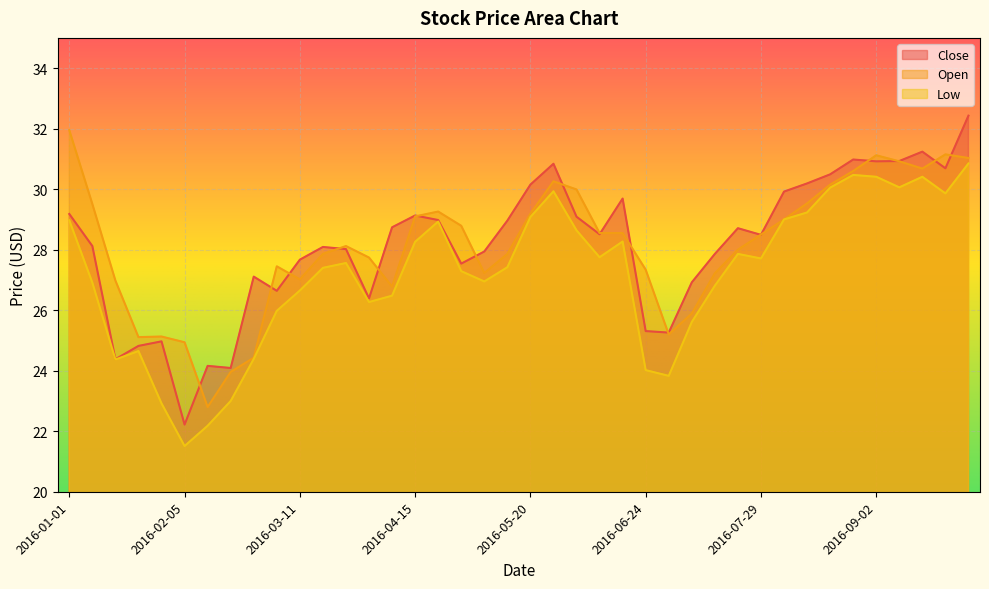

How many series are shown in this chart?

3